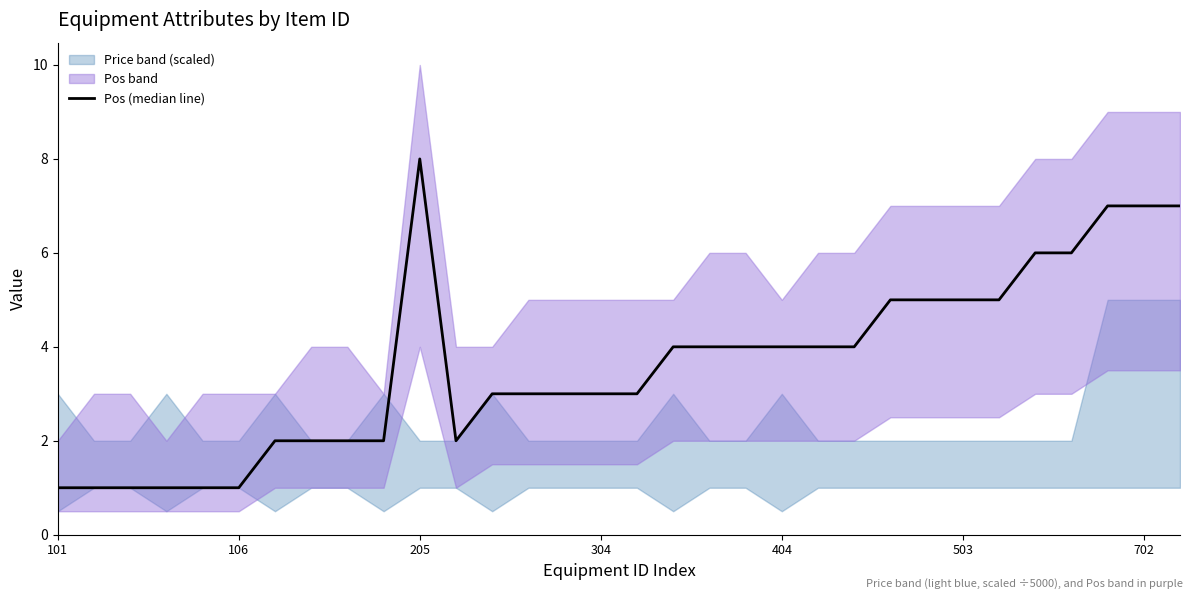

How many points are lower than both their immediate neighbors (excluding endpoints)?

1